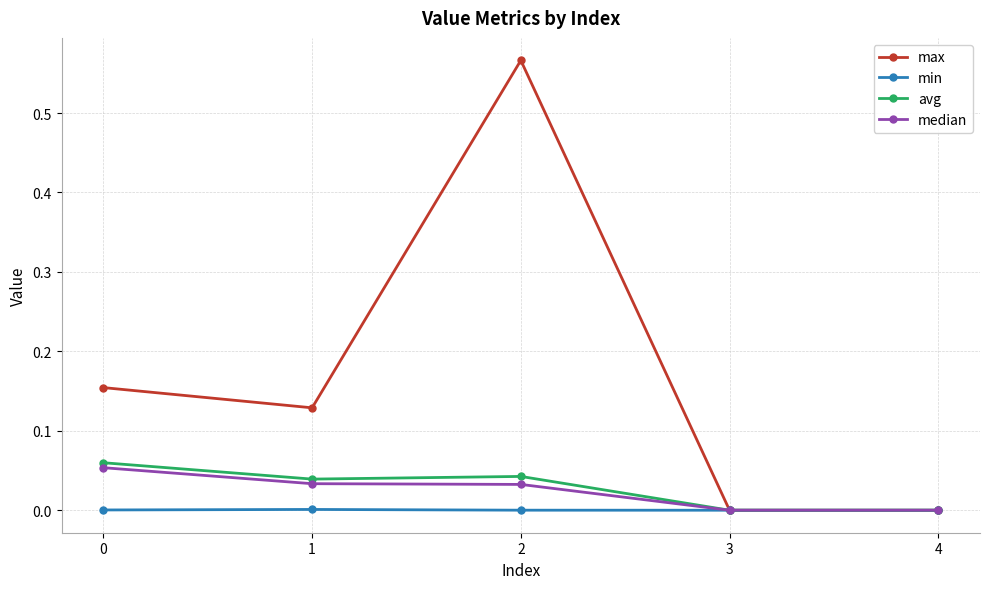

What are all the series names shown in the legend?

max, min, avg, median